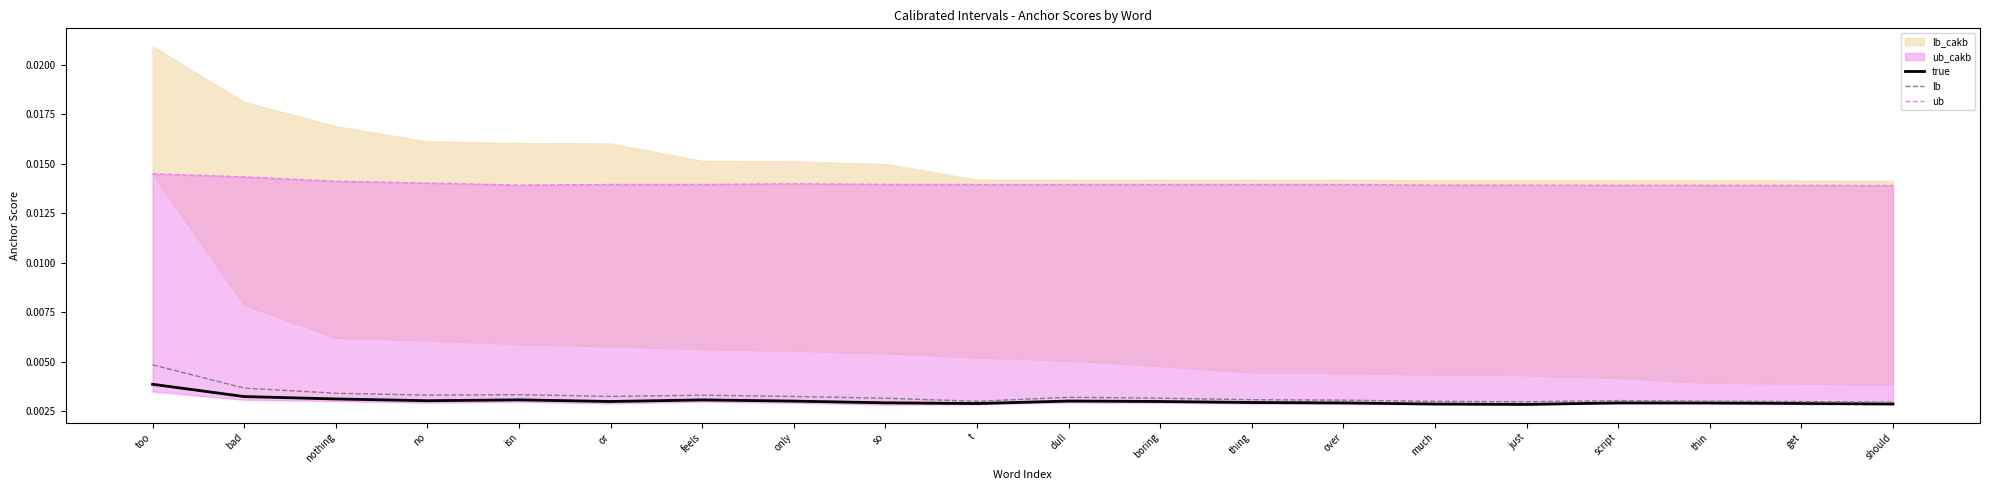

Which category has the highest value across all series?

too